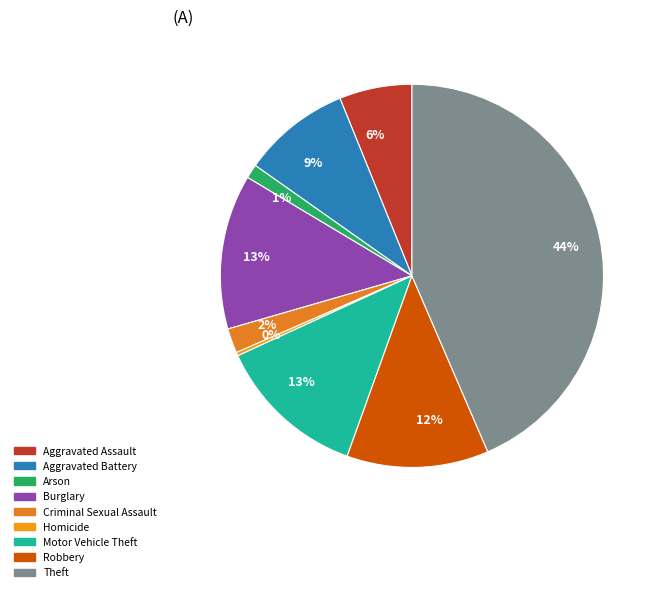

How many slices are in this pie chart?

9